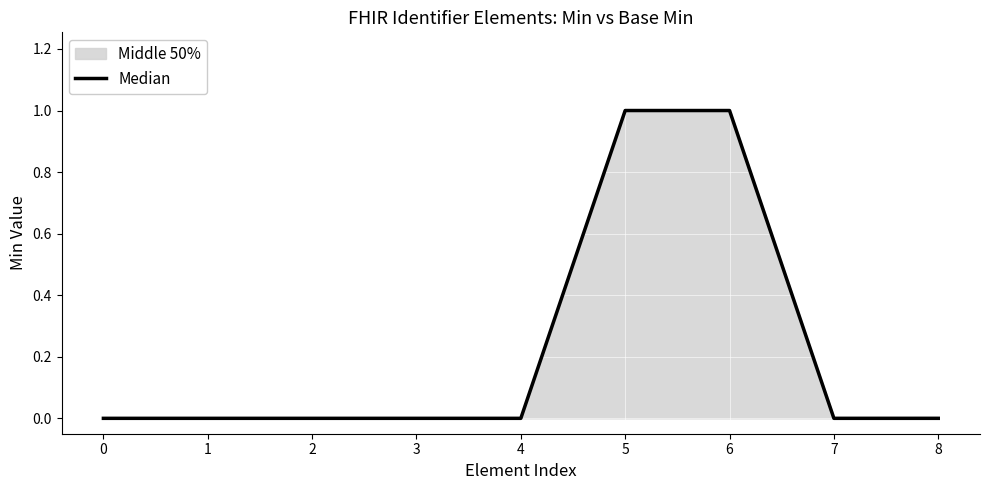

List the labels in order of value, largest first.

5, 6, 0, 1, 2, 3, 4, 7, 8